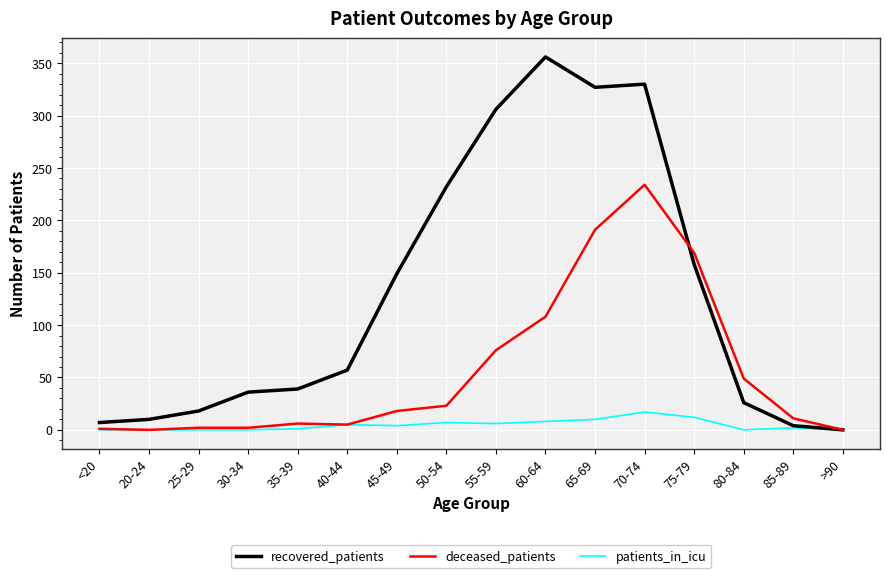

At which category is the sum across all series the highest?

70-74